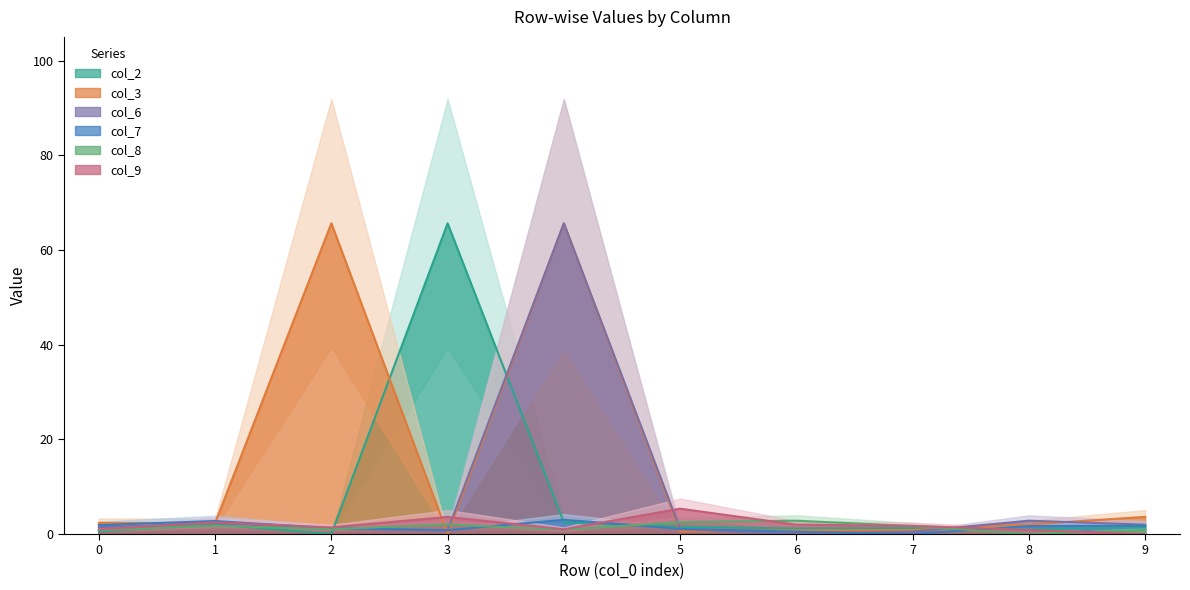

What is the value of the col_2 point at the 2nd from the left?

2.0